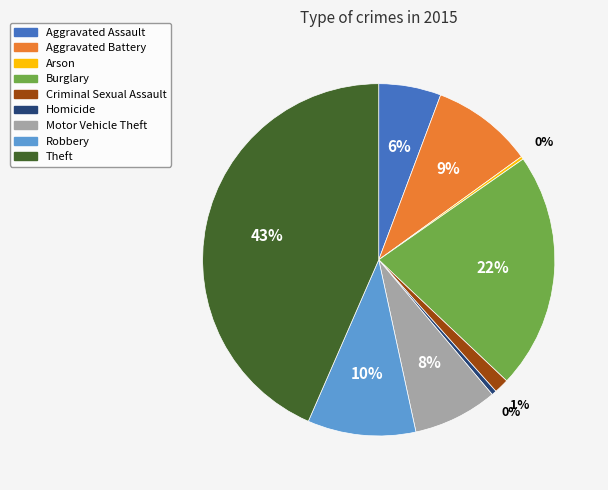

Approximately how many times larger is the value at Motor Vehicle Theft compared to Homicide?

17.5